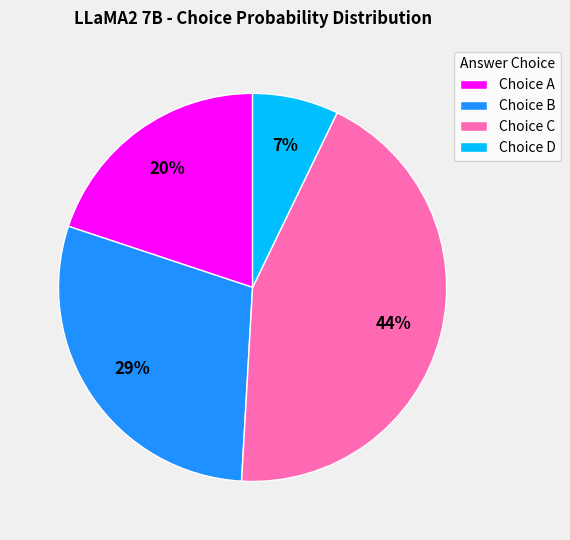

Between Choice B and Choice D, which is larger?

Choice B